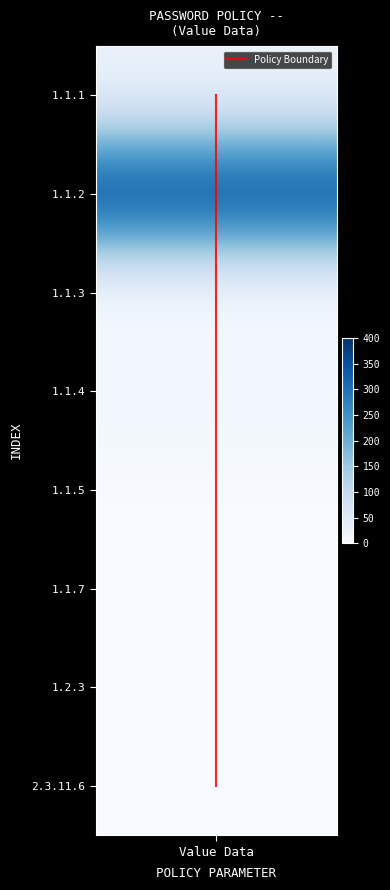

Count the values in the range 0 to 7.

2